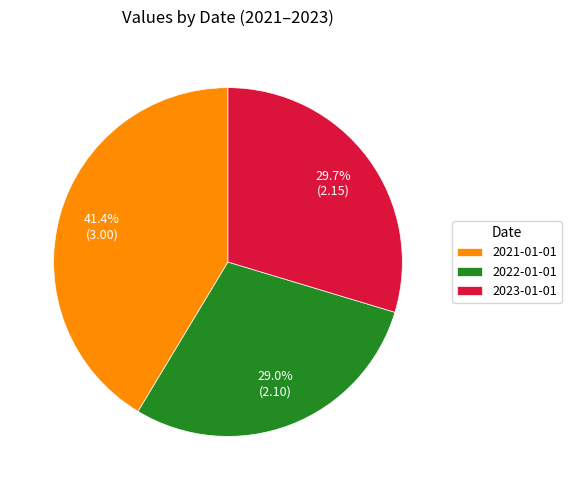

To the nearest percent, what portion does 2023-01-01 represent?

30%